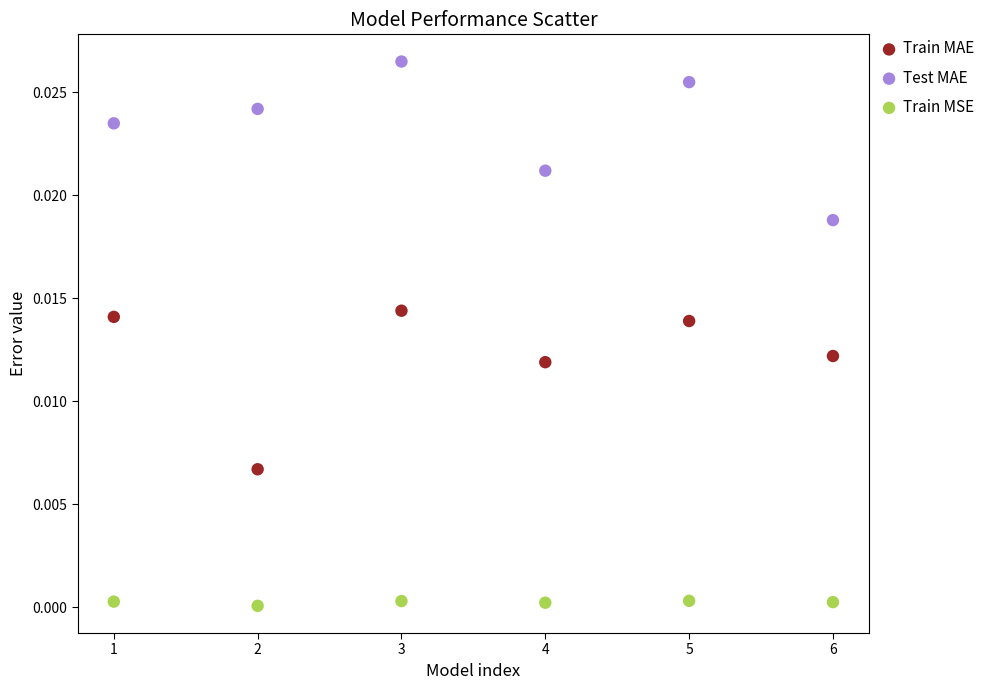

Across all data points, what is the range of X values (max minus min)?

5.0